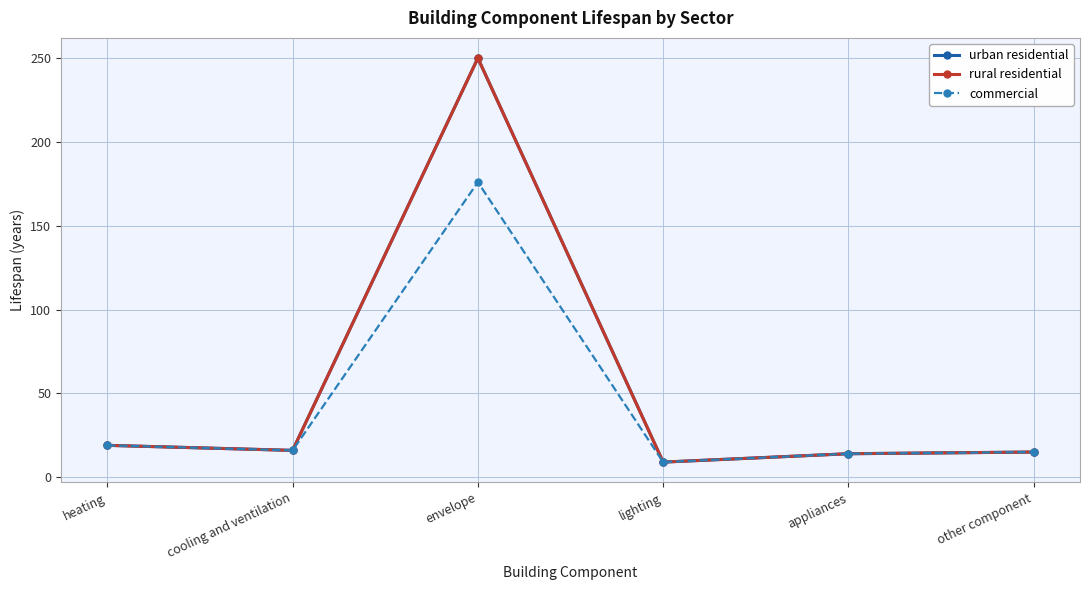

What is the label of the 5th point from the left?

appliances